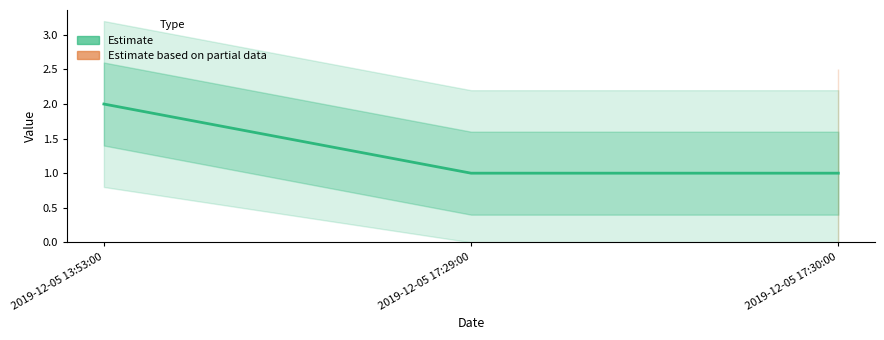

Reading left to right, list all the values displayed in this chart.

2019-12-05 13:53:00=2	2019-12-05 17:29:00=1	2019-12-05 17:30:00=1